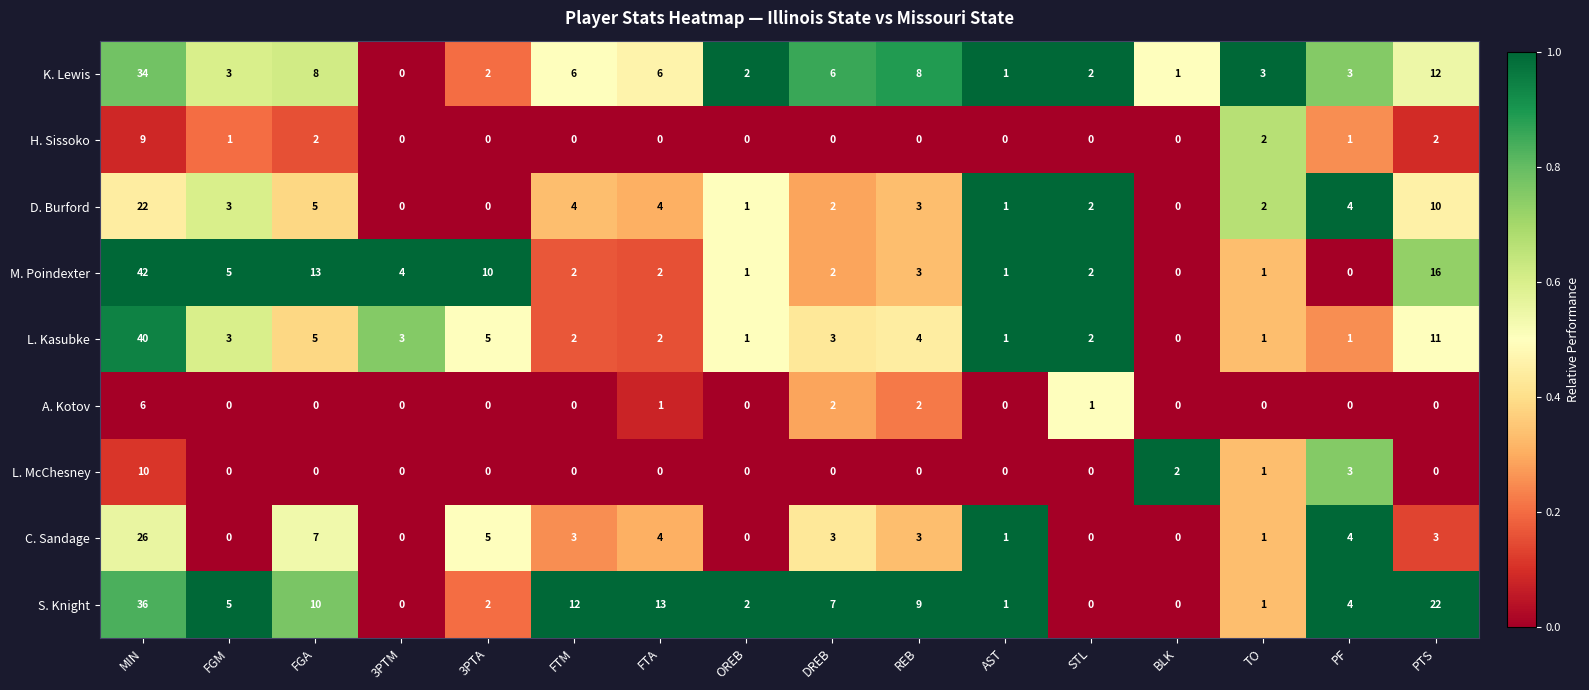

What is the difference between the highest and lowest values at 3PTA?

10